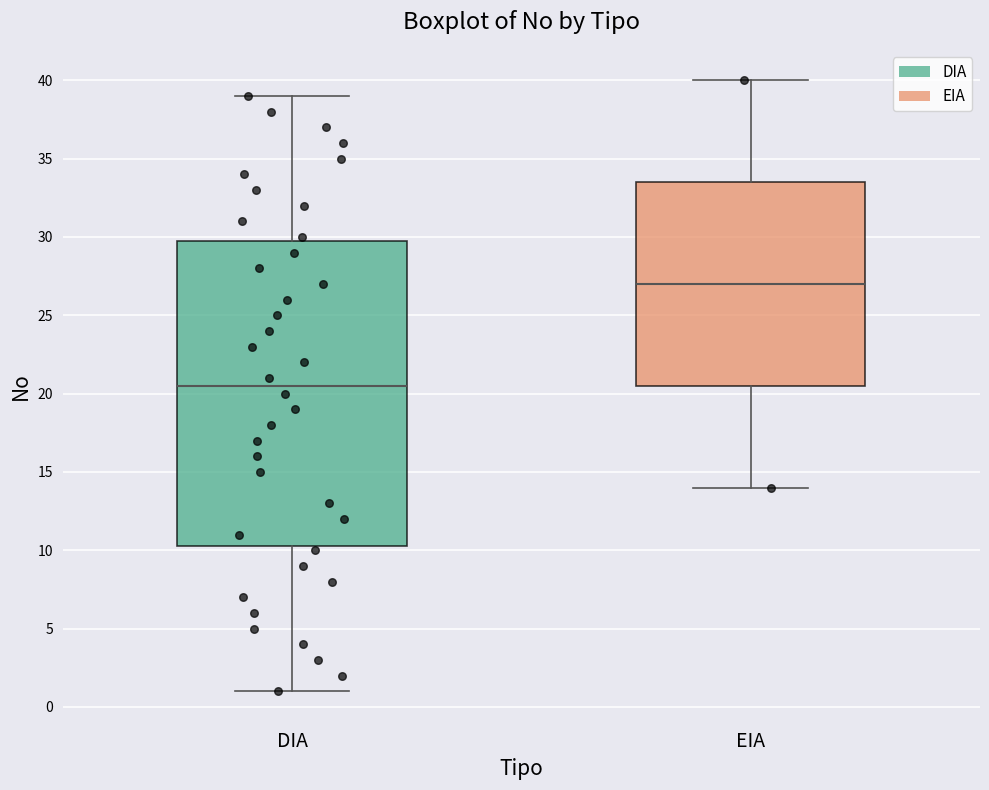

Which box is the tallest, from its lower edge to its upper edge?

DIA